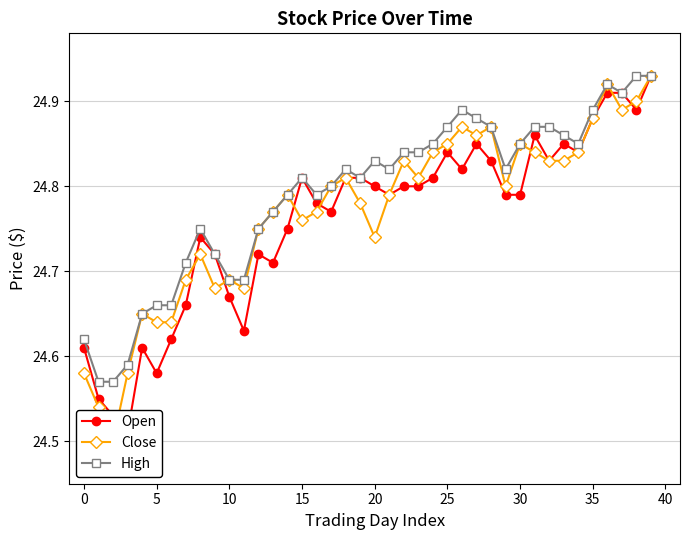

The High series shows 43.3 at 25. True or false?

False